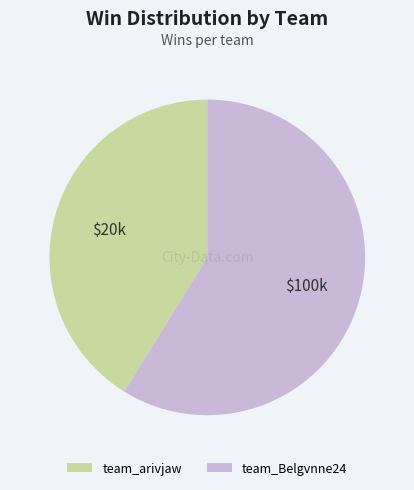

Combined, do team_arivjaw and team_Belgvnne24 account for over 50%?

Yes